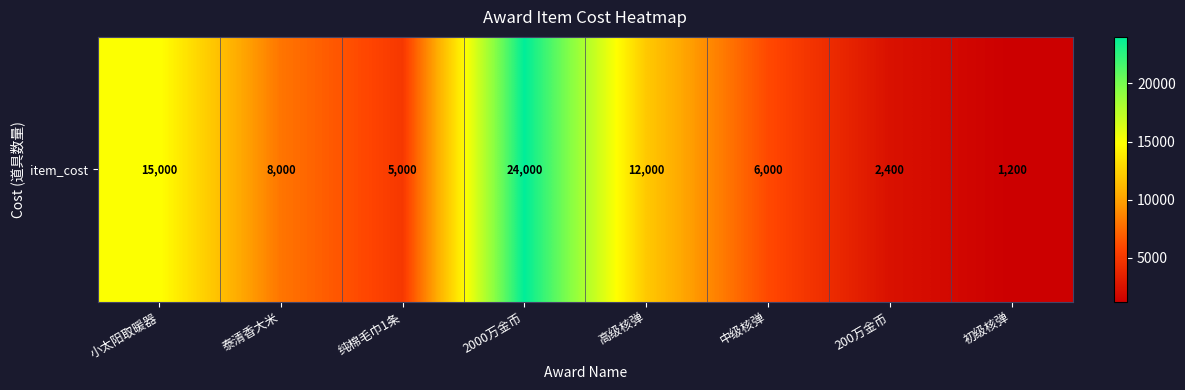

Between 中级核弹 and 初级核弹, which is larger?

中级核弹